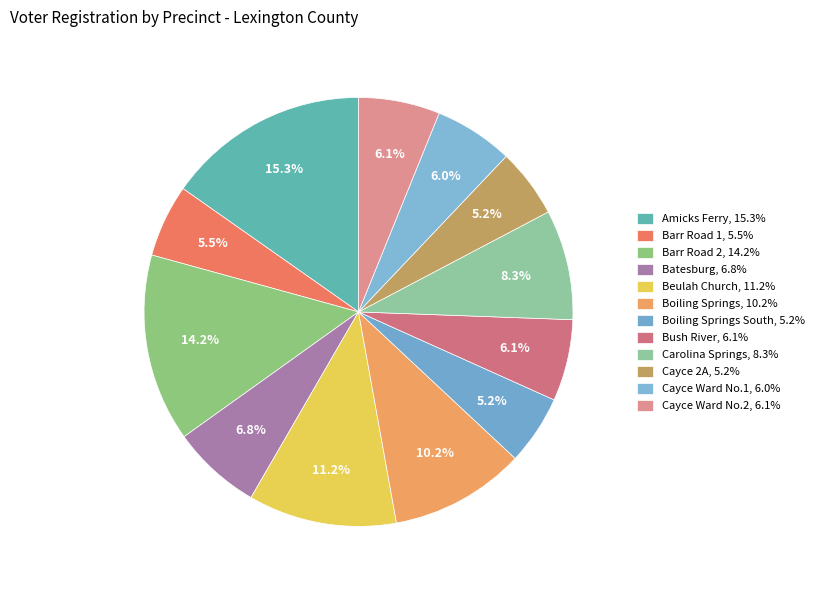

How many segments does this pie chart have?

12